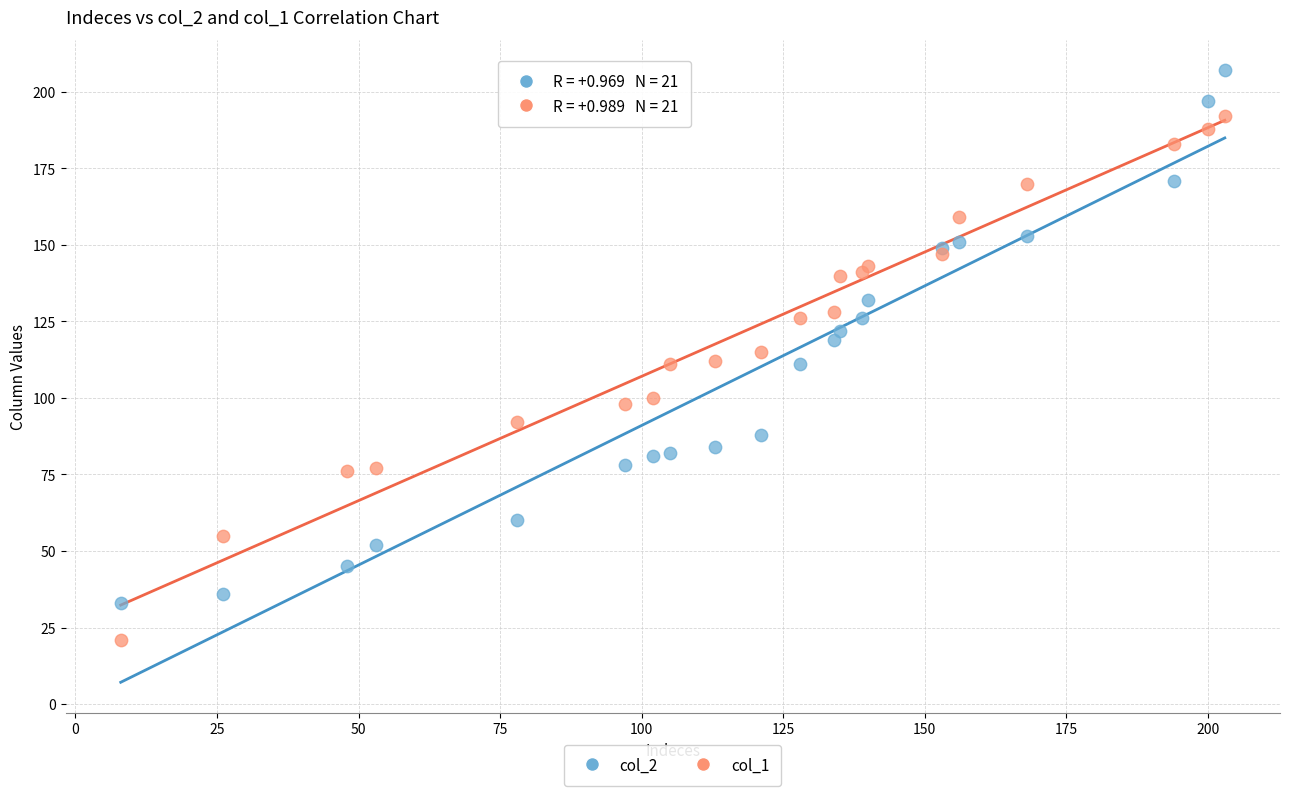

Which series reaches the maximum Y coordinate?

col_2